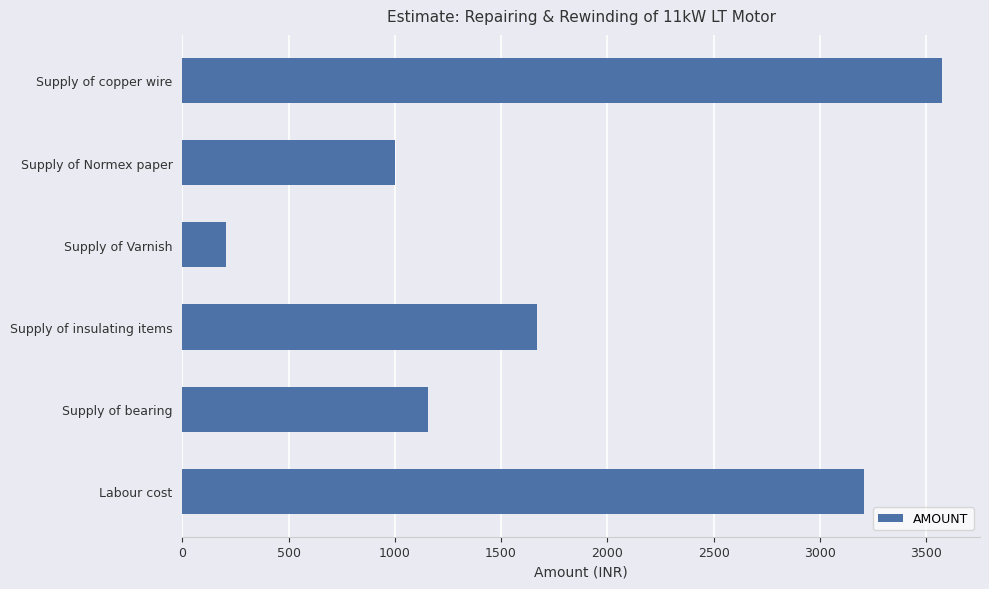

Between Supply of Normex paper and Supply of insulating items, which is larger?

Supply of insulating items